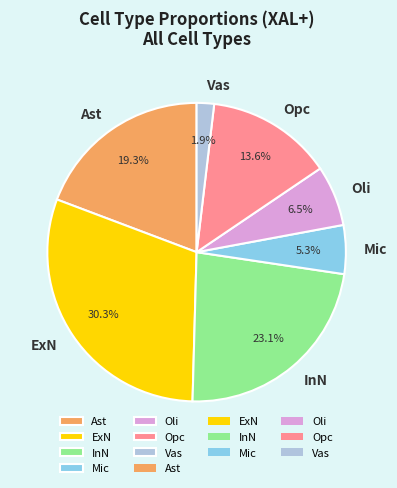

To the nearest percent, what is the difference between the largest and smallest slice percentages?

28%